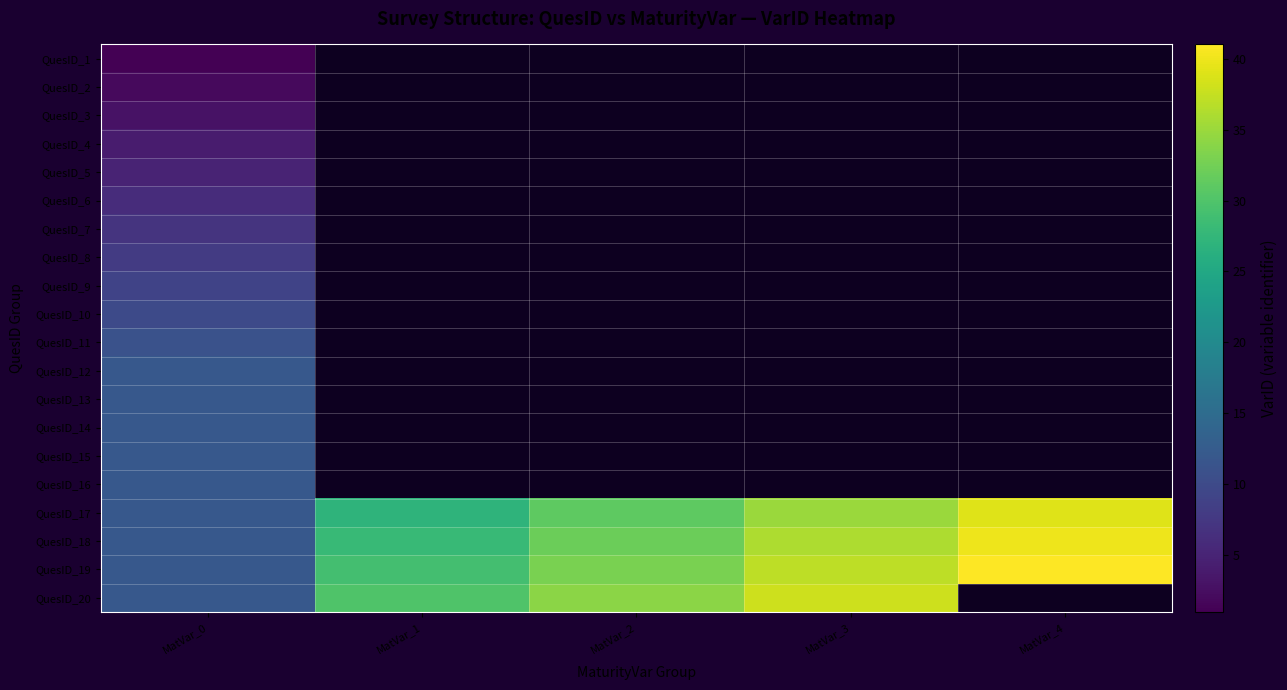

At how many categories does at least one series exceed 34?

2